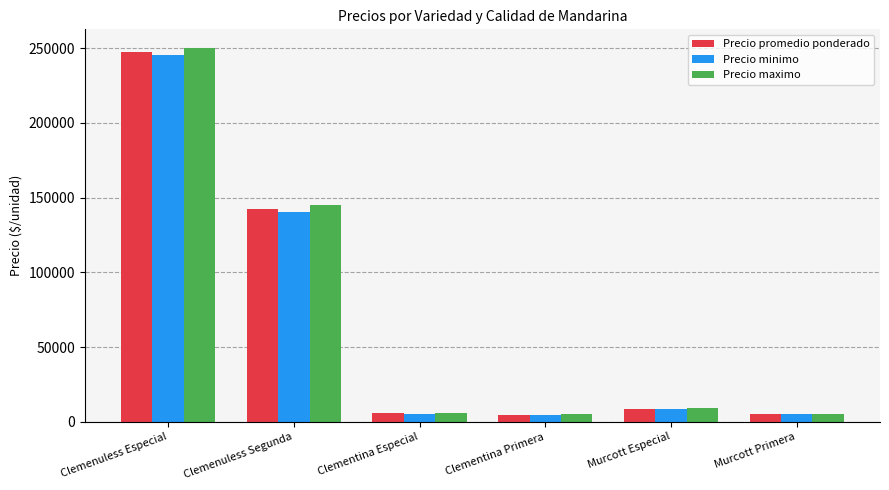

What is the difference between the maximum and minimum values in the Precio promedio ponderado series?

242750